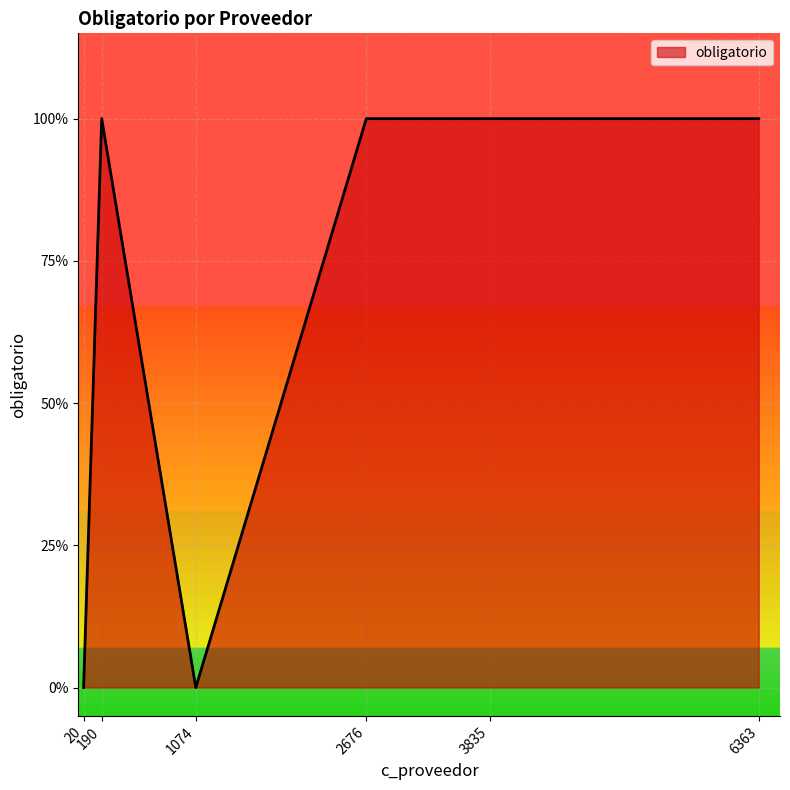

What is the sum of the values at 1074 and 3835?

1